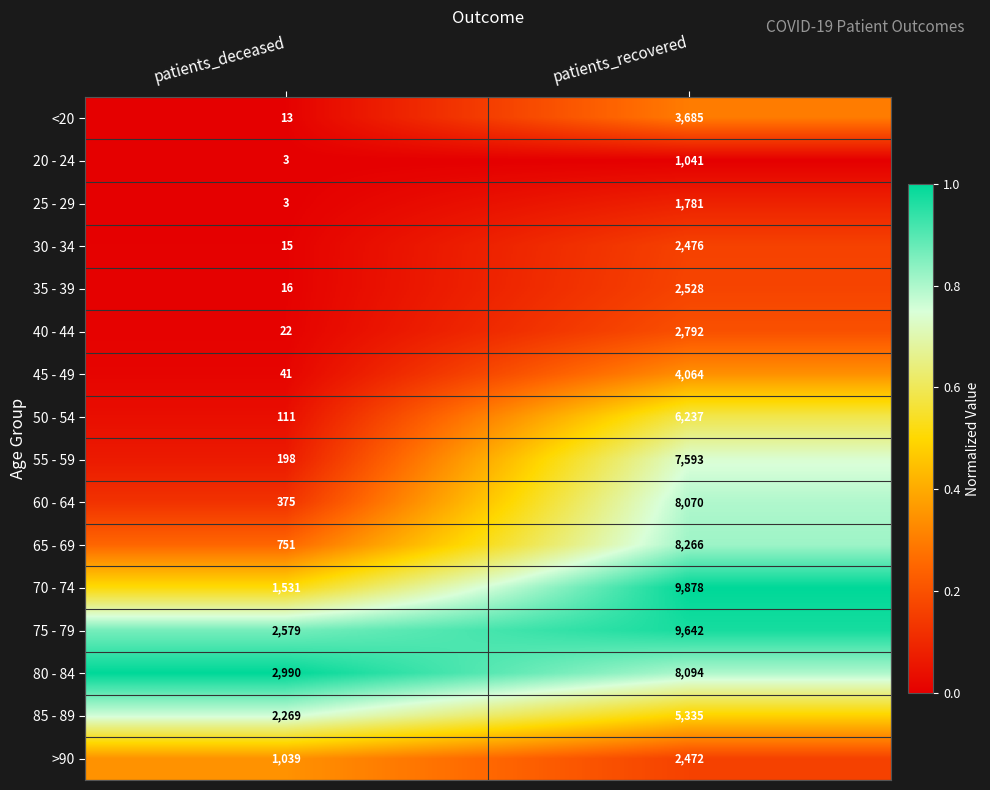

What value does the 80 - 84 series have at patients_deceased, to the nearest 50?

3000